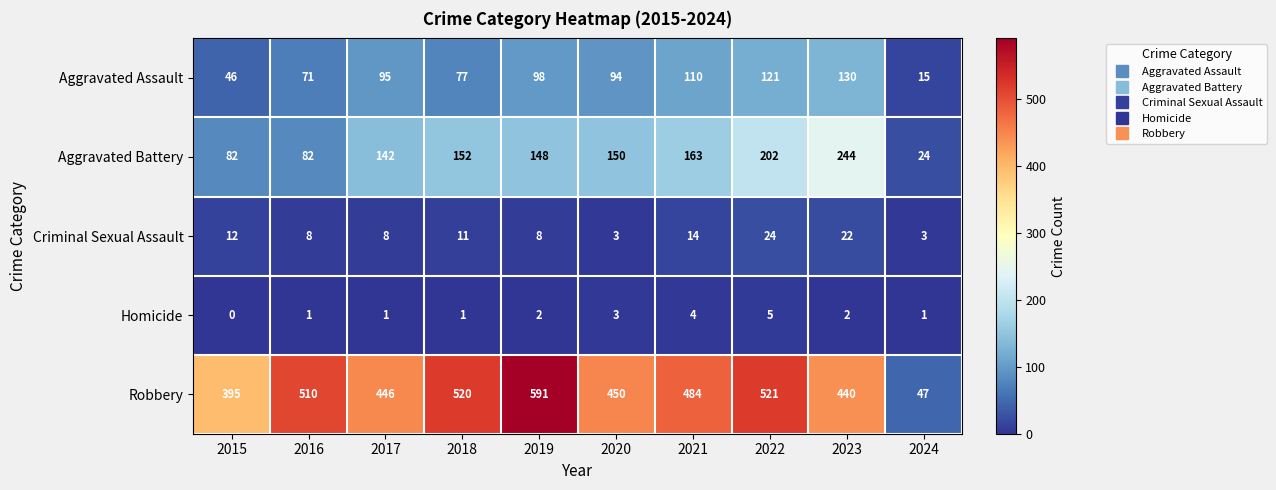

What is the total value across all series at 2016?

672